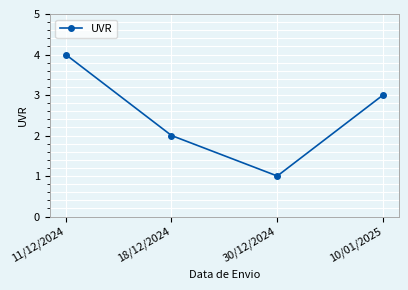

Reading left to right, list all the values displayed in this chart.

11/12/2024=4	18/12/2024=2	30/12/2024=1	10/01/2025=3